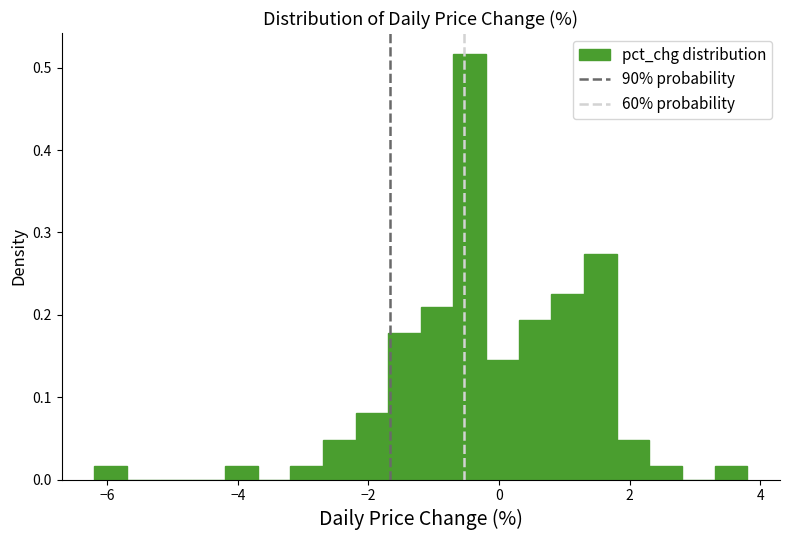

Read against the x-axis, roughly where is the centre of the tallest bar?

-0.4